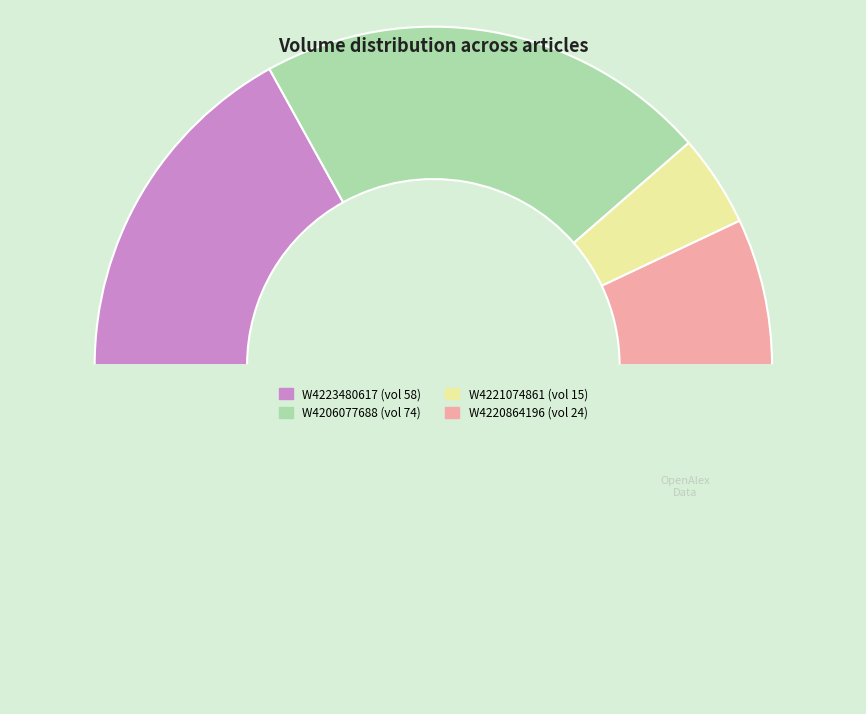

How many segments does this pie chart have?

5